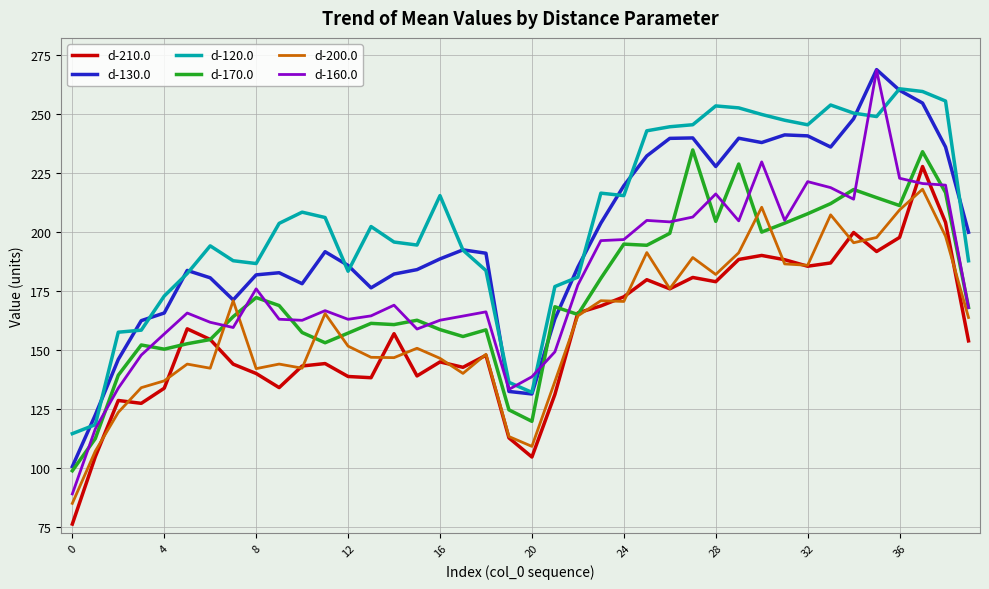

In d-200.0, how many points are lower than both neighbors (excluding endpoints)?

11